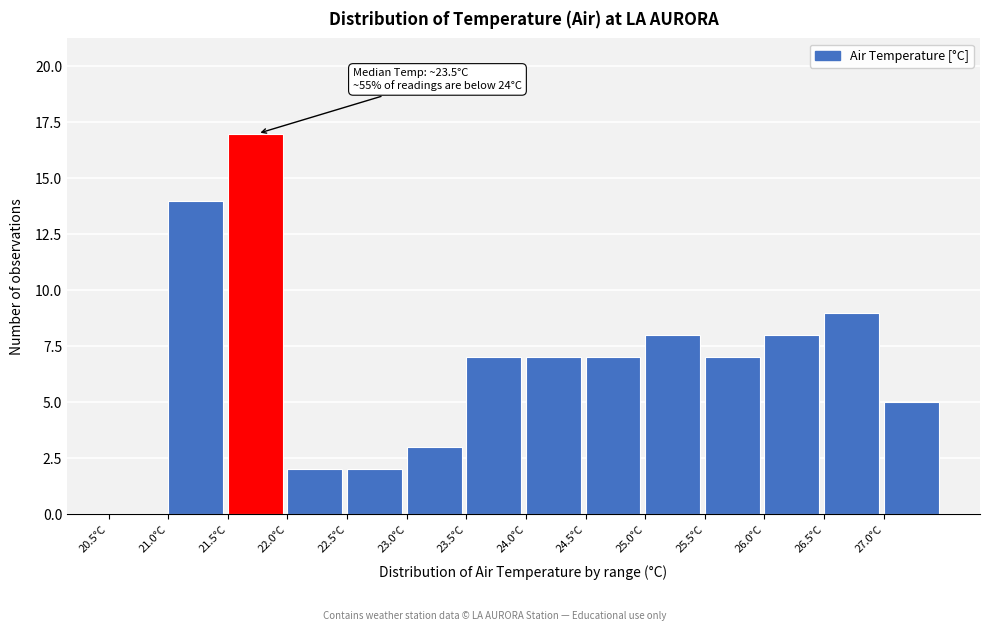

Which range on the x-axis has the tallest bar?

21.5 to 22.0